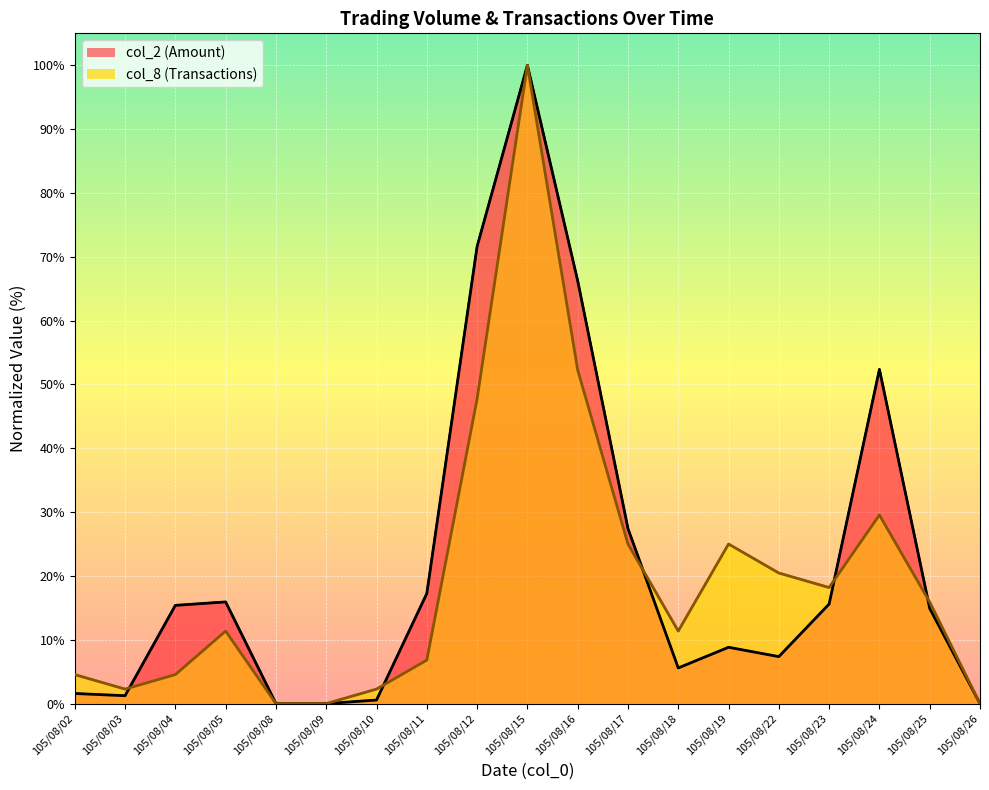

List the series in order of their peak value, lowest first.

col_2, col_8